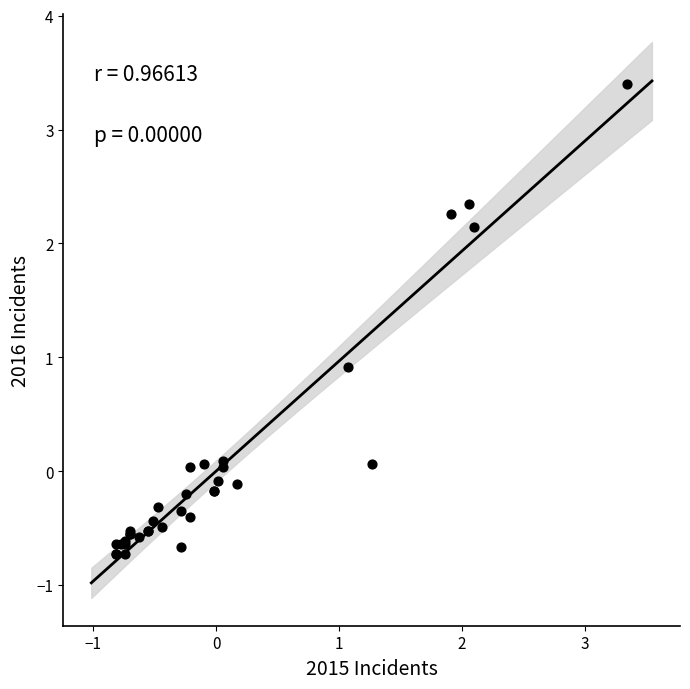

What Y value in the scatter plot is closest to 1?

0.9